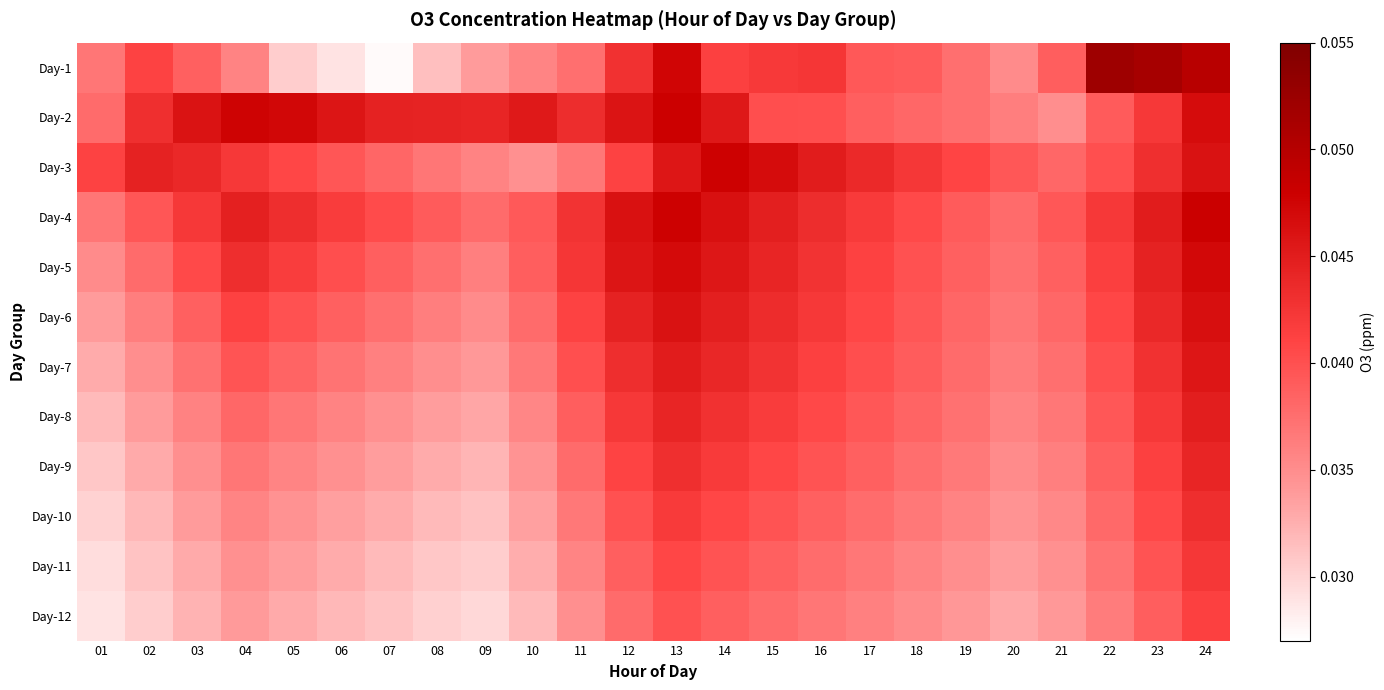

Which has a higher value, 03 or 01?

03